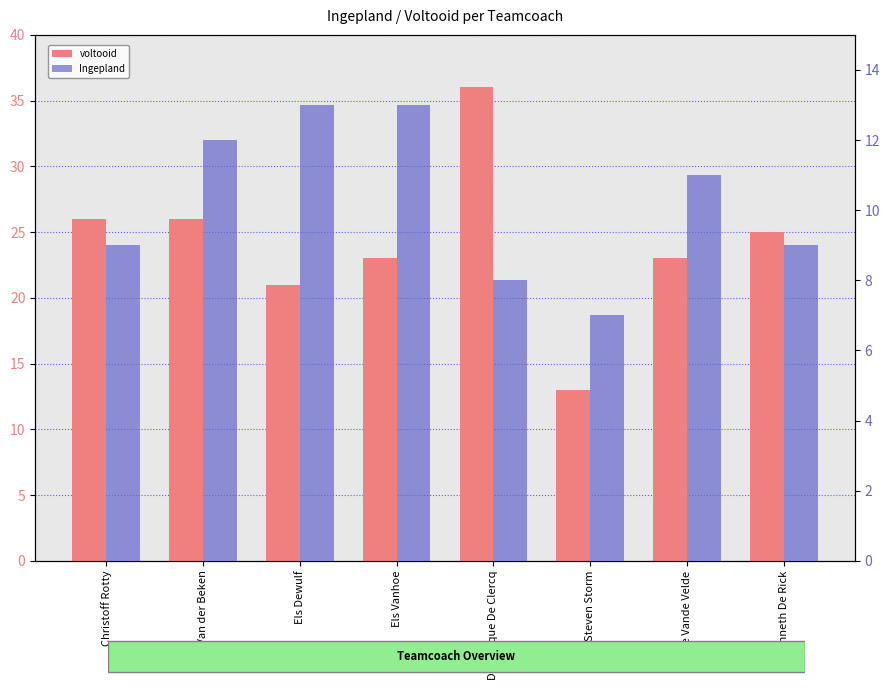

List the series in order of their overall mean, highest first.

voltooid, Ingepland